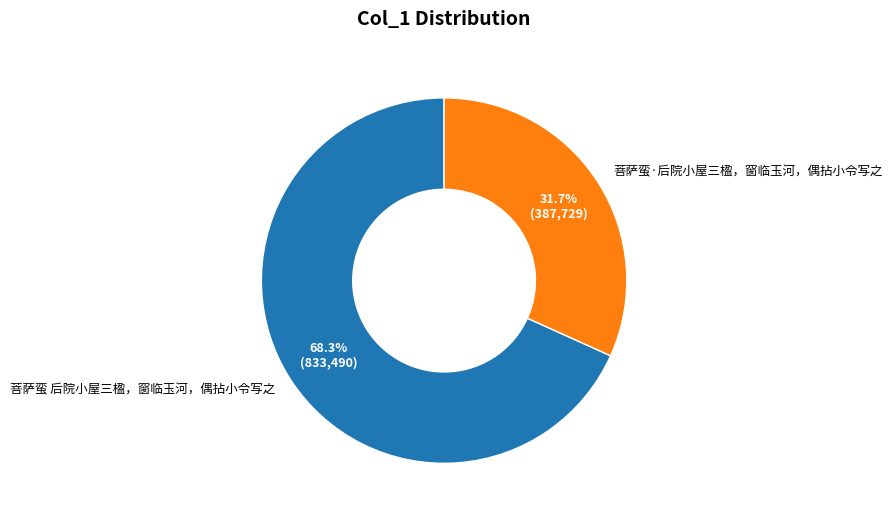

Count the number of slices in the pie.

2